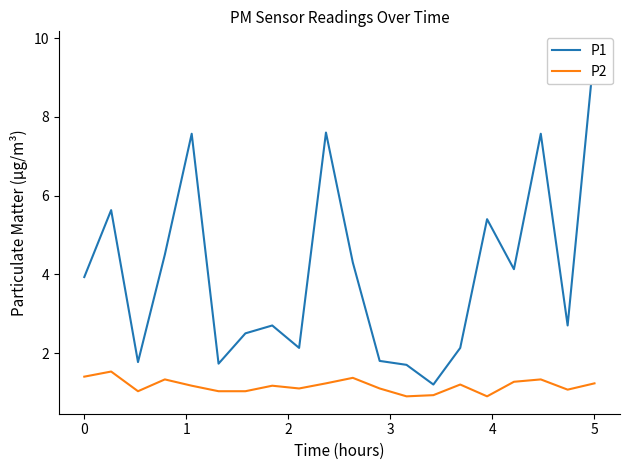

What is the average value of the P1 series?

4.0